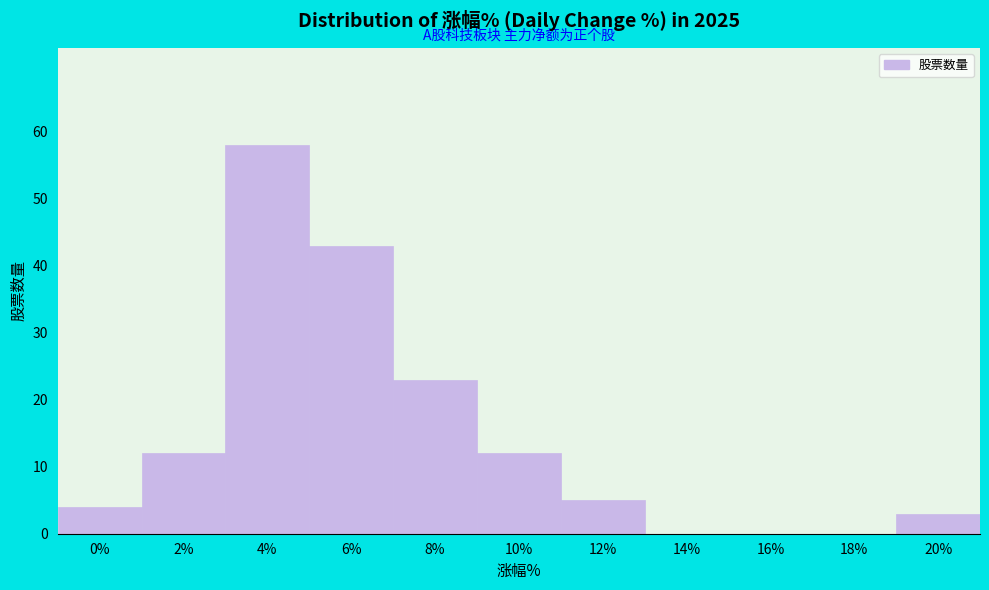

Reading right to left, extract all data points from this chart.

20%=3	18%=0	16%=0	14%=0	12%=5	10%=12	8%=23	6%=43	4%=58	2%=12	0%=4